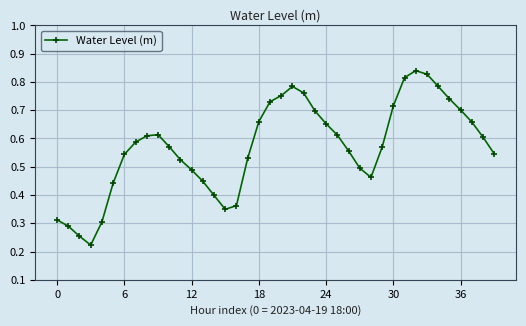

Is this an area chart (filled region under the line)?

No